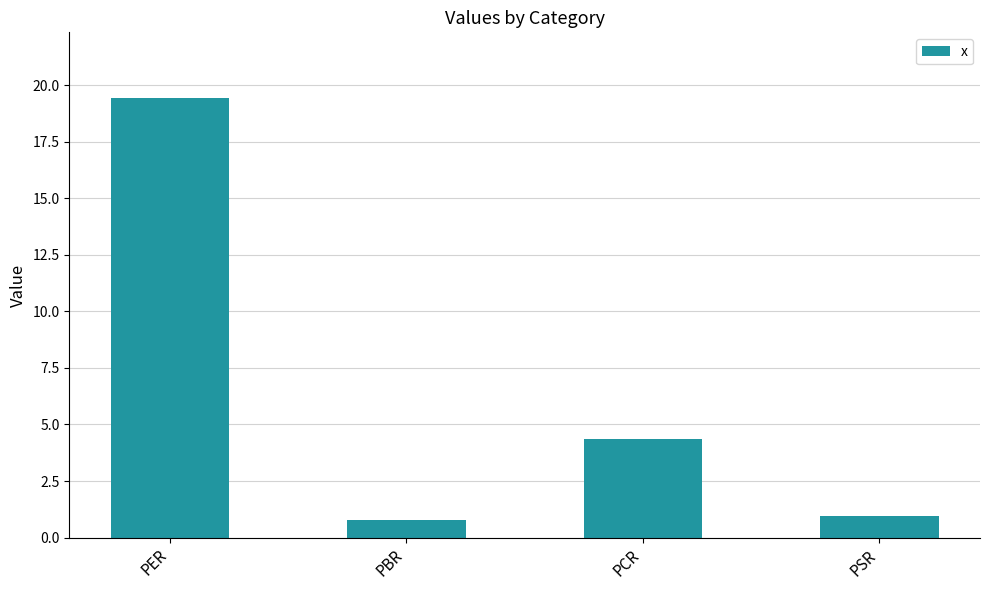

Reading left to right, what are all the values shown in this chart?

19.4	0.8	4.3	1.0